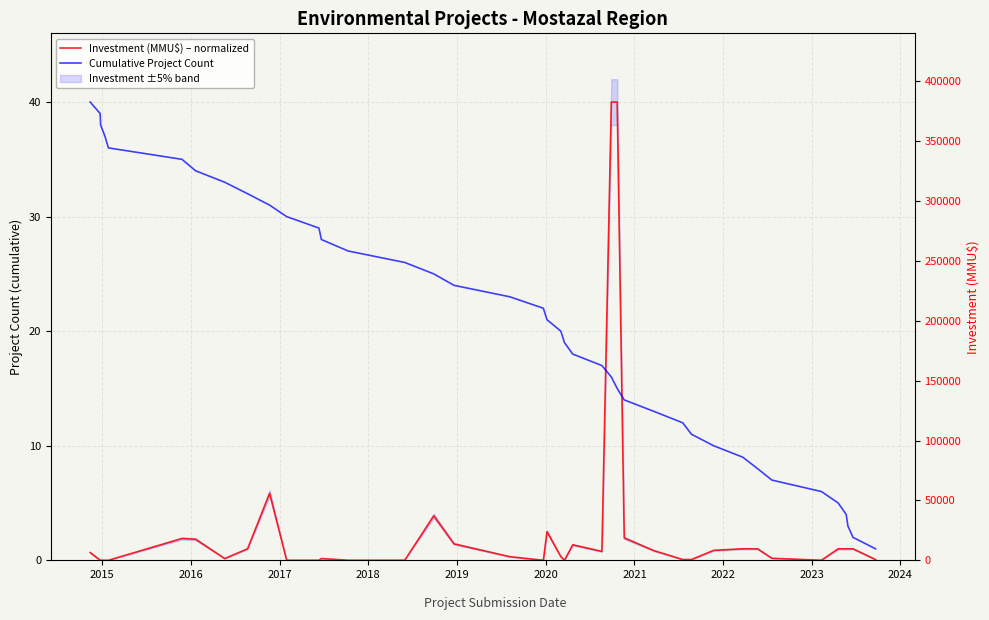

True or false: Cumulative Project Count and Investment (MMU$) – normalized intersect in this chart.

True